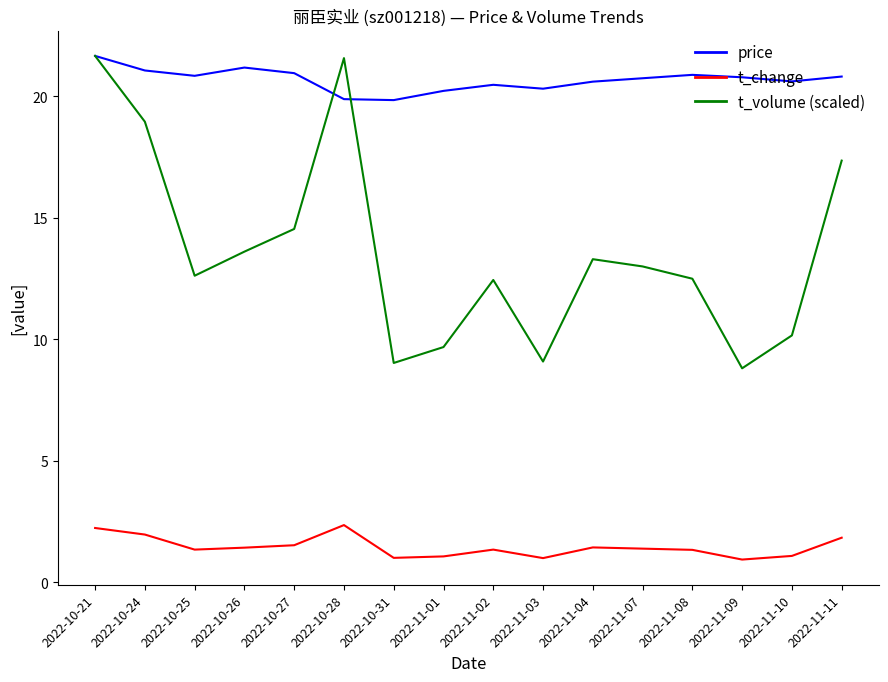

Where does the price series first go above 20?

2022-10-21